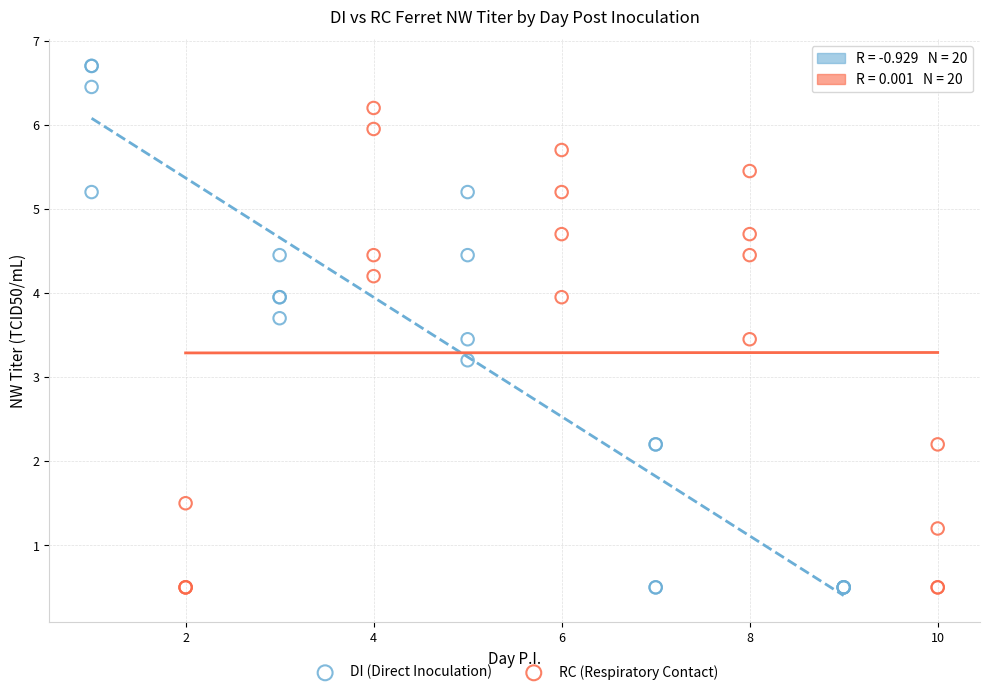

Which series contains the highest Y value?

DI (Direct Inoculation)